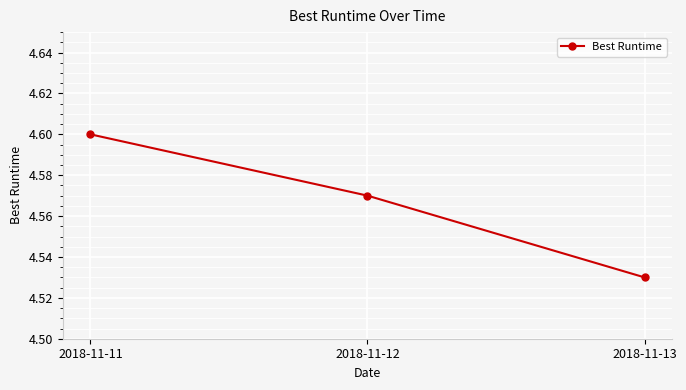

How many lines are shown in the chart?

1